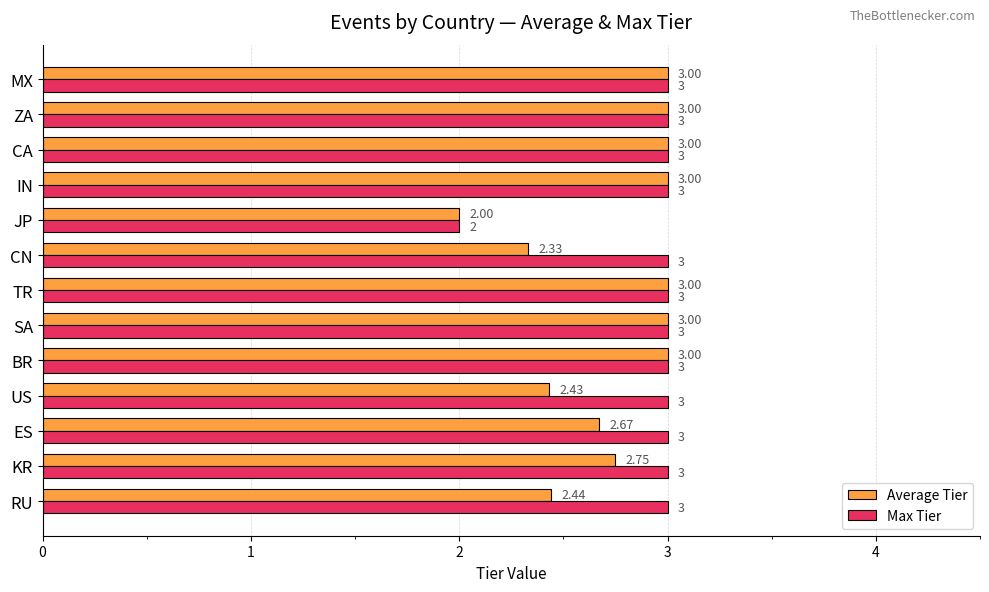

At which category does the chart reach its minimum across all series?

JP